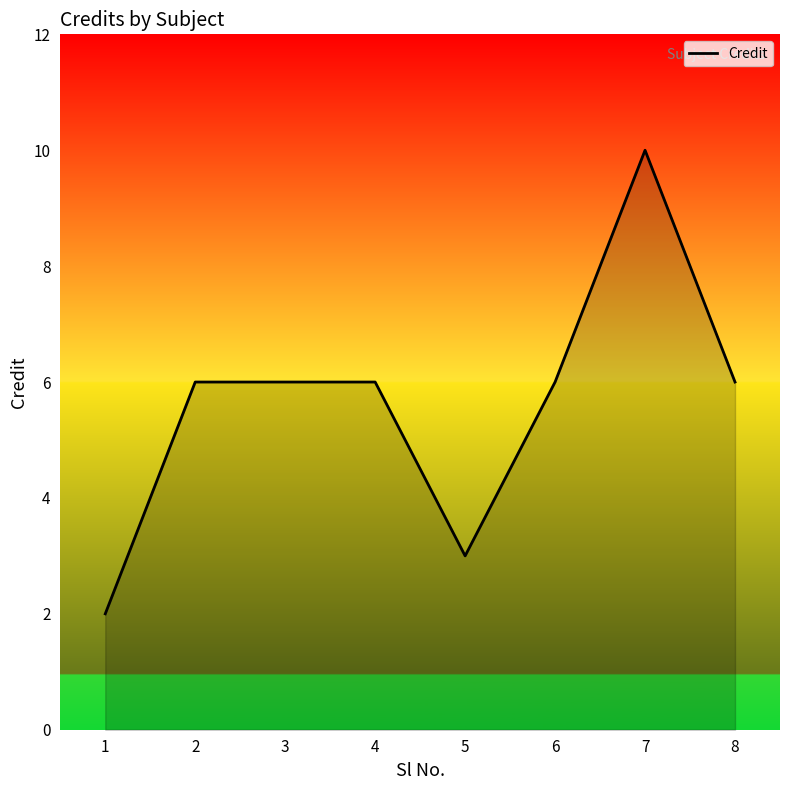

Reading right to left, transcribe all the data shown in this chart.

8=6	7=10	6=6	5=3	4=6	3=6	2=6	1=2